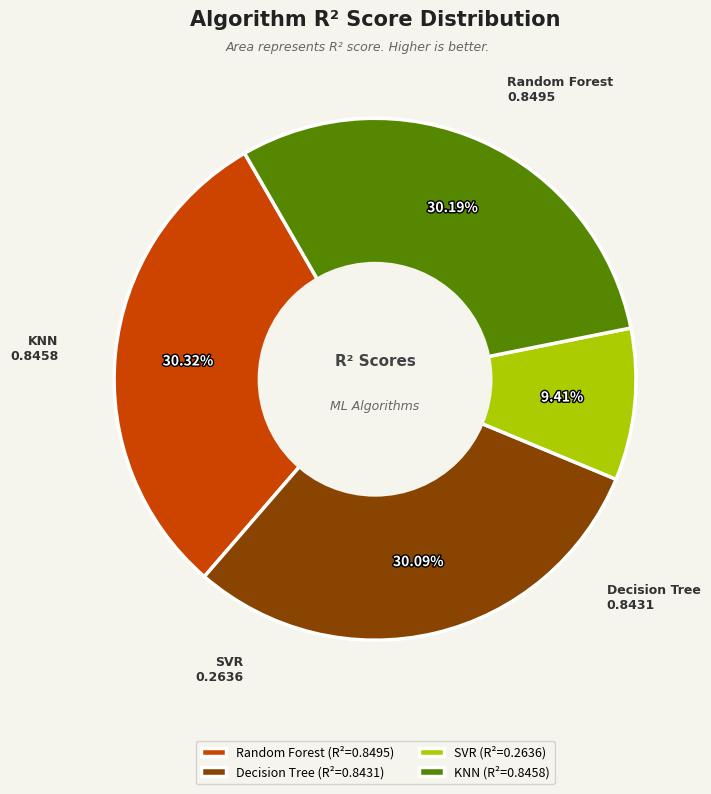

Is the sum of SVR and Random Forest greater than half?

No